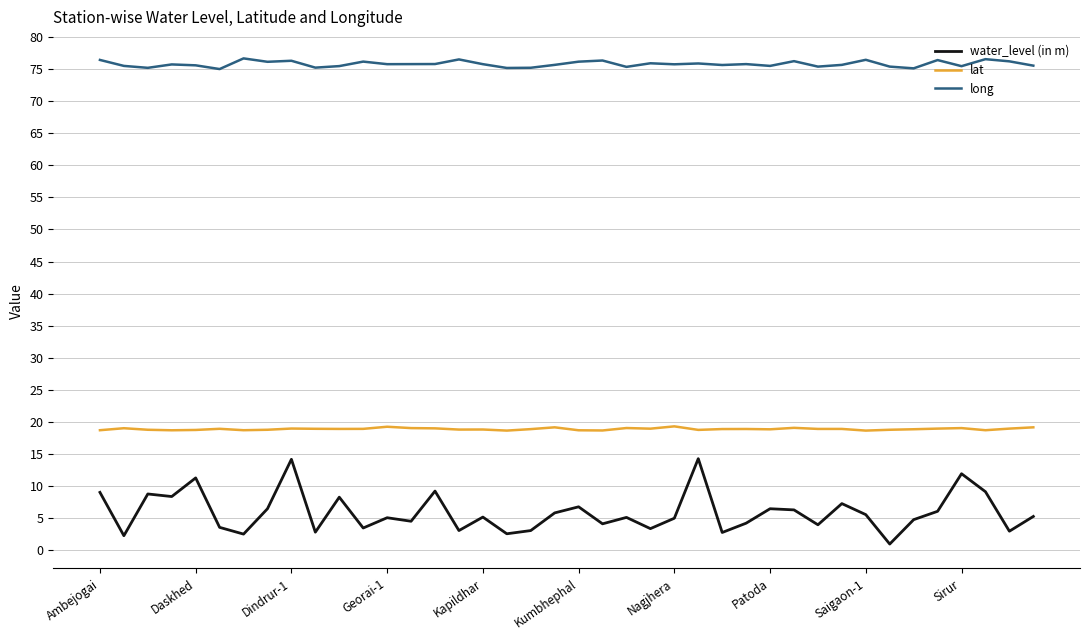

True or false: long and lat intersect in this chart.

False